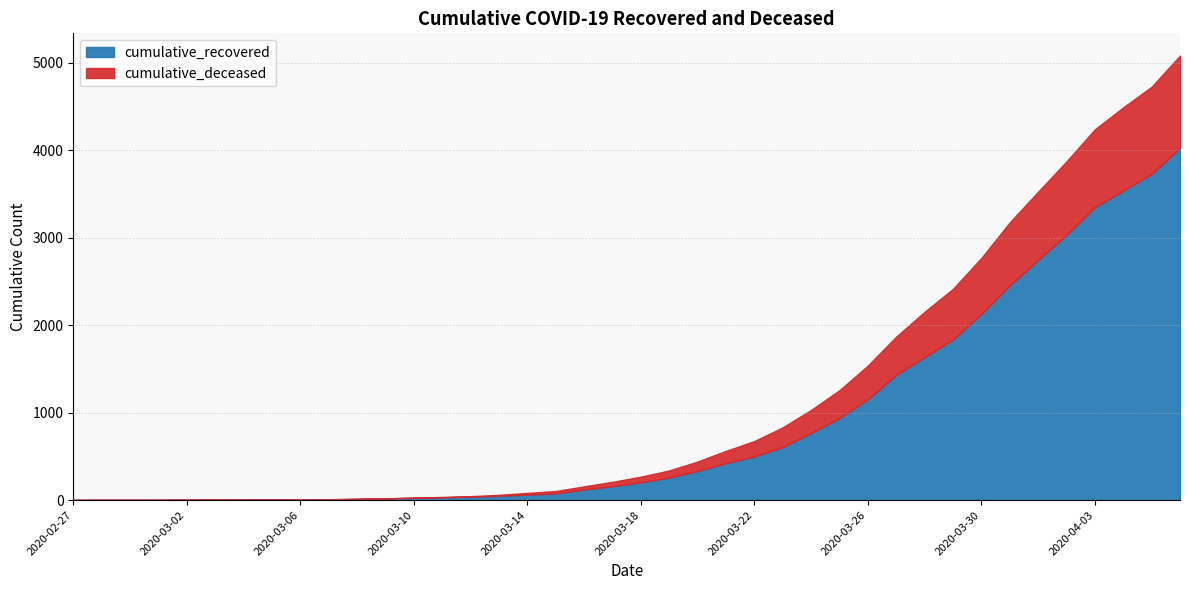

True or false: cumulative_deceased and cumulative_recovered intersect in this chart.

False